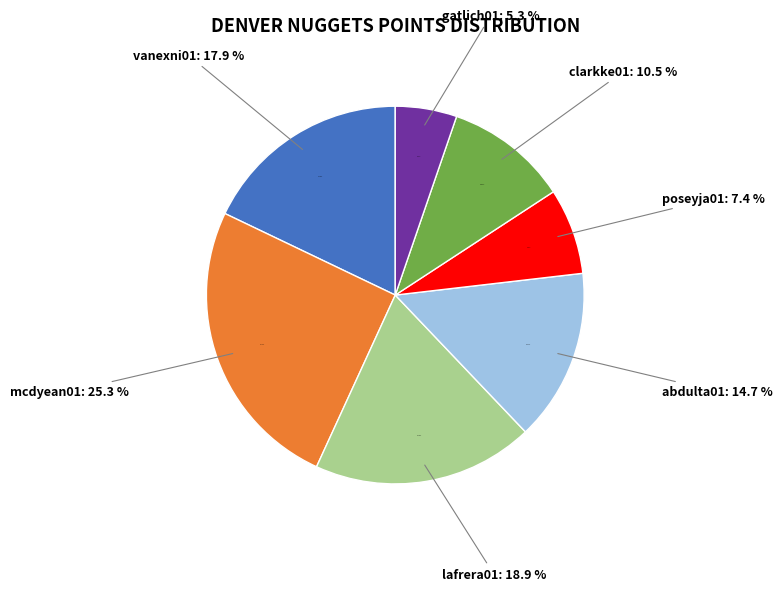

Which slice is the smallest?

gatlich01